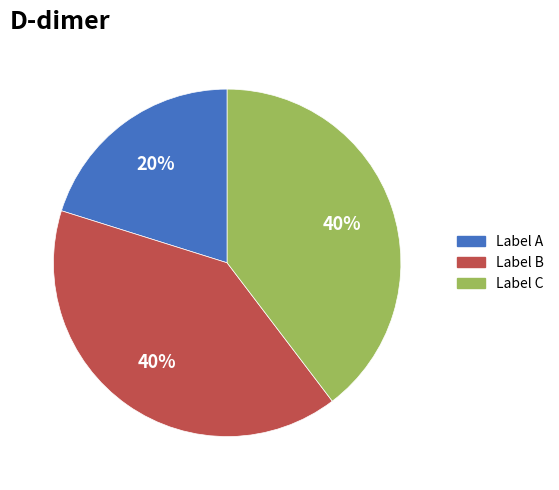

Is the sum of Label A and Label C greater than half?

Yes